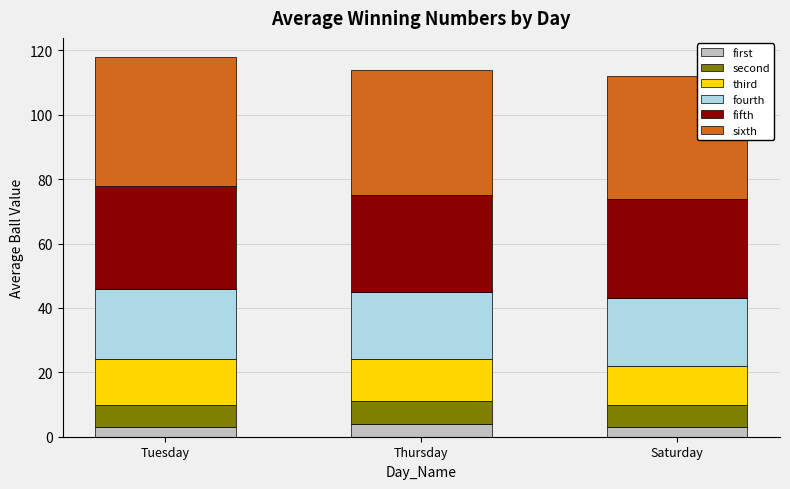

How many data points does each series have?

3